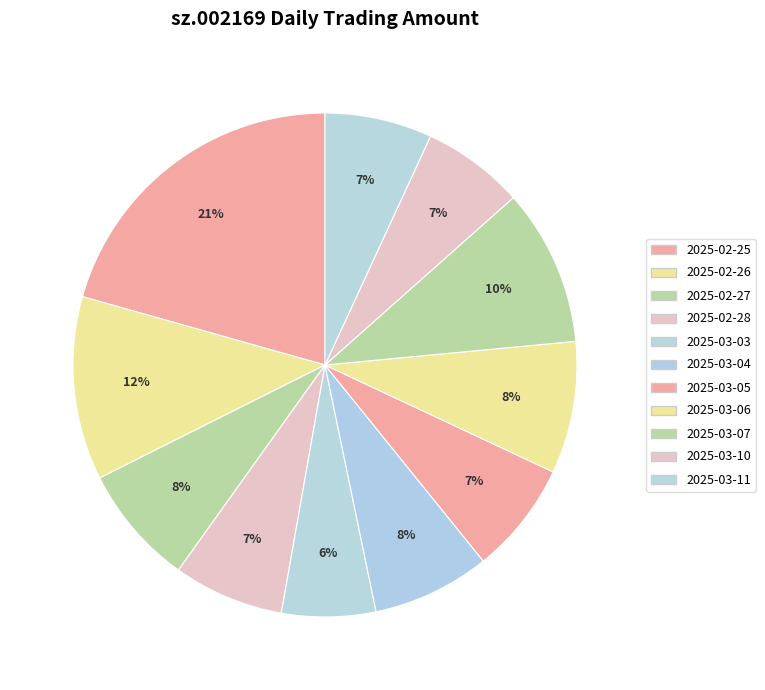

Rank the categories by value from lowest to highest.

2025-03-03, 2025-03-10, 2025-03-11, 2025-02-28, 2025-03-05, 2025-03-04, 2025-02-27, 2025-03-06, 2025-03-07, 2025-02-26, 2025-02-25